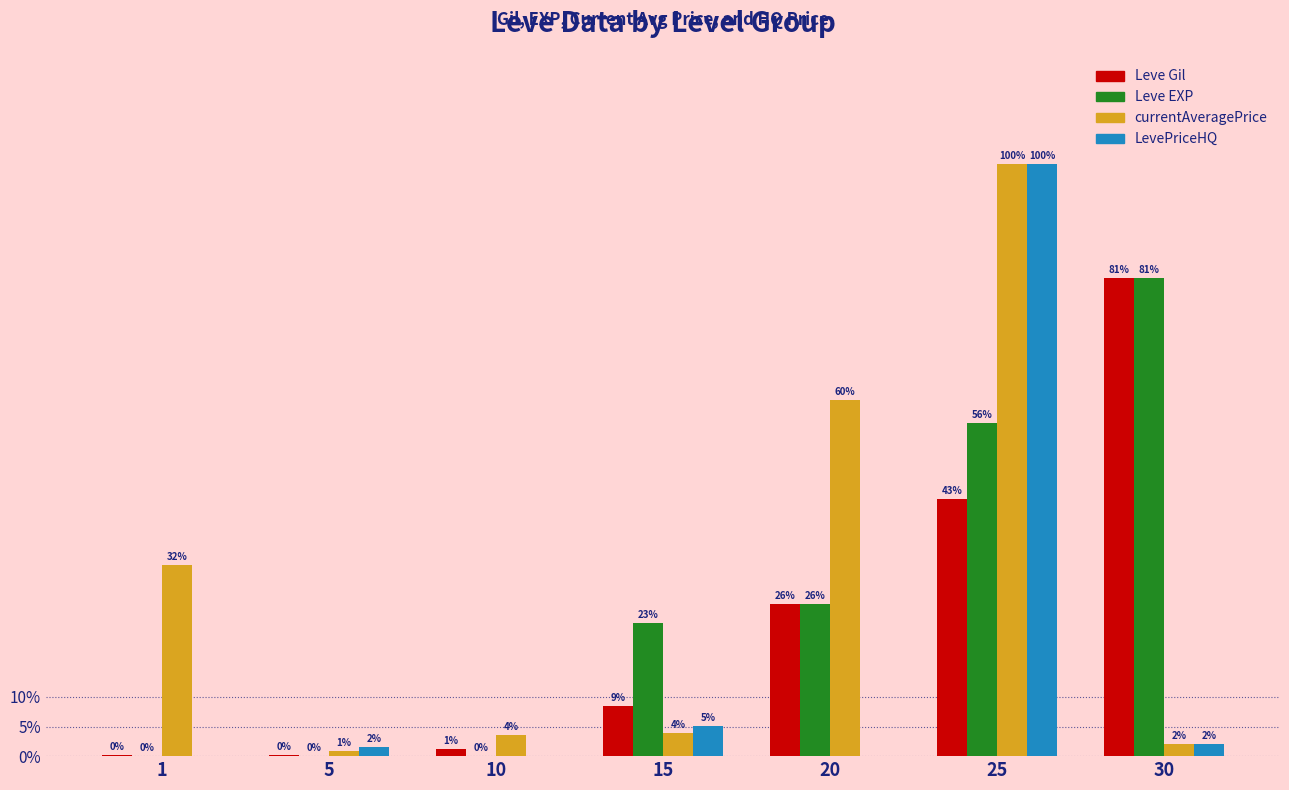

Reading left to right, transcribe all the data shown in this chart.

Leve Gil: 160	220	990	7170	21600	36390	67730
Leve EXP: 1	5	9	18910	21600	47200	67730
currentAveragePrice: 27128	742	3000	3282	50471	83964	1726
LevePriceHQ: 0	1318	0	4333	0	83964	1726